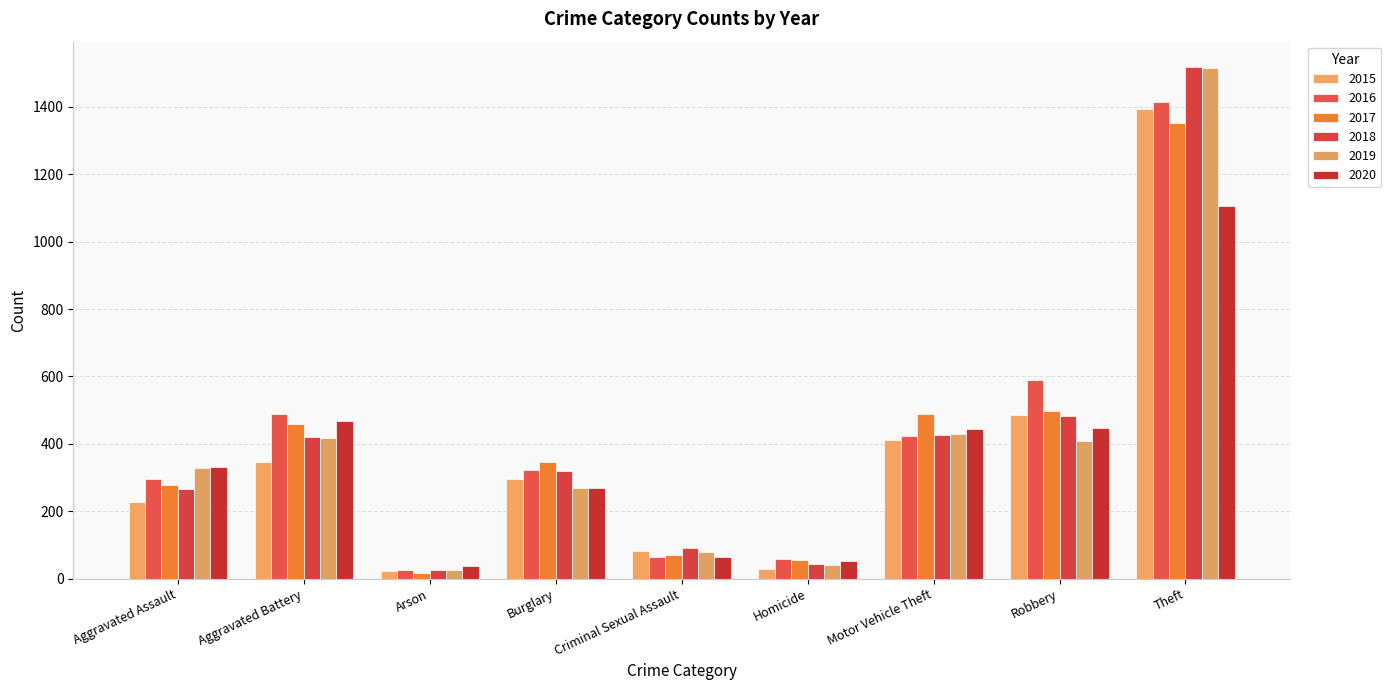

Rank the series at Aggravated Assault from lowest to highest value.

2015, 2018, 2017, 2016, 2019, 2020